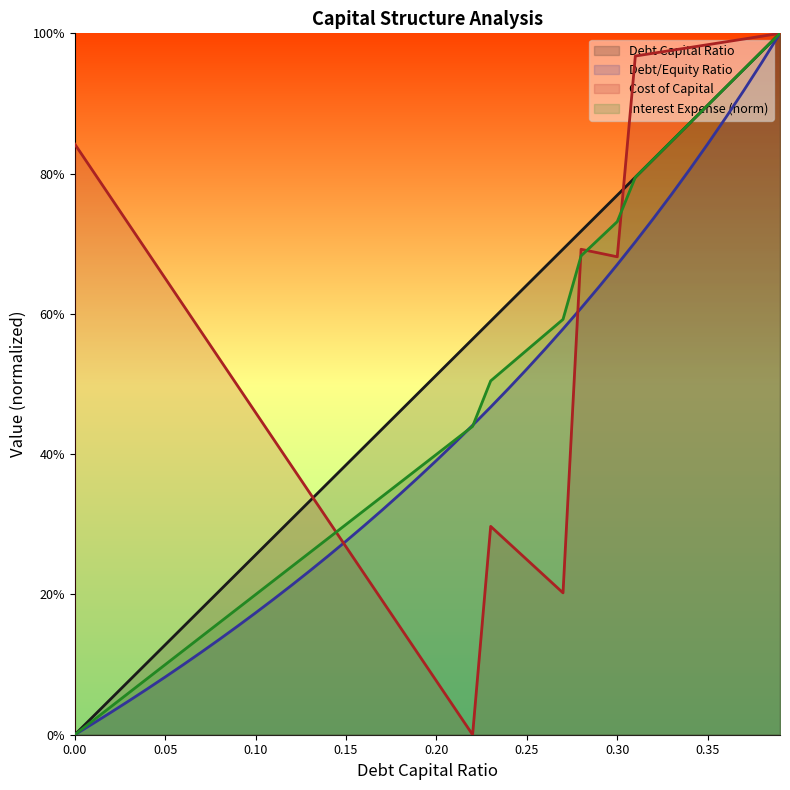

What is the difference between the interest_expense values at 0.27 and 0.28?

0.1